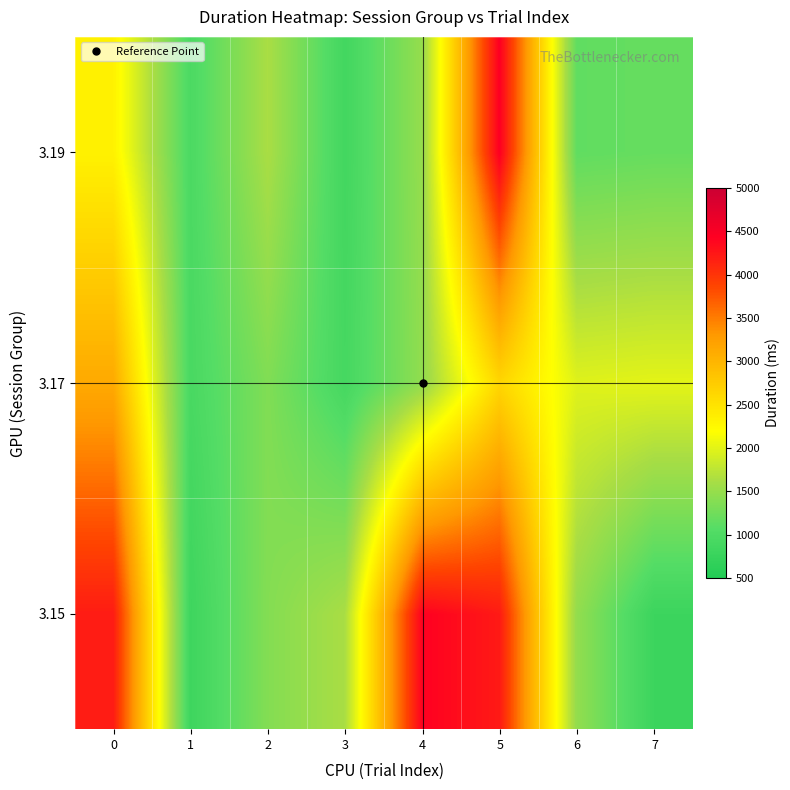

Reading left to right, extract all data points from this chart.

row_0: 4205.5	819.4	1376.5	1629.7	4429.4	4214.0	1475.9	796.6
row_1: 3127.8	939.2	1355.3	906.3	1467.9	2632.8	1980.4	2011.9
row_2: 2331.2	967.9	1628.6	869.2	1498.1	4456.3	1145.9	1181.0